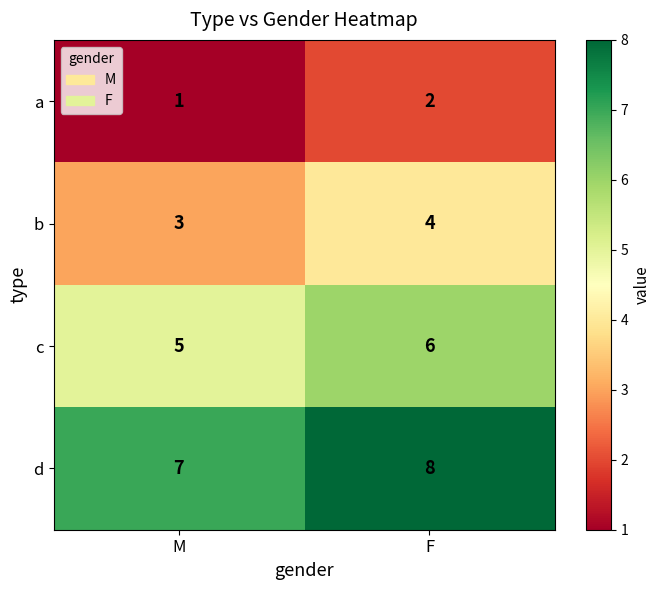

What is the sum of the a values at M and F?

3